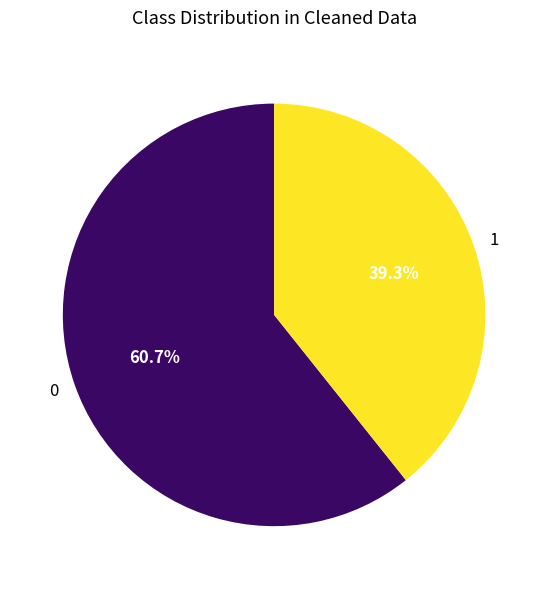

Count the number of slices in the pie.

2